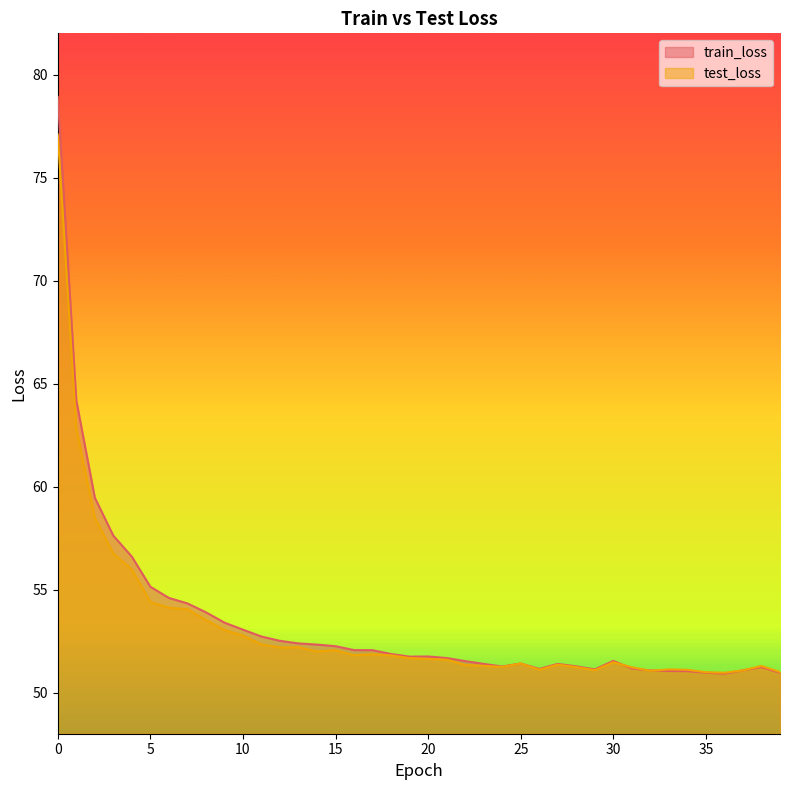

Between 15 and 26, which series saw the biggest shift?

train_loss